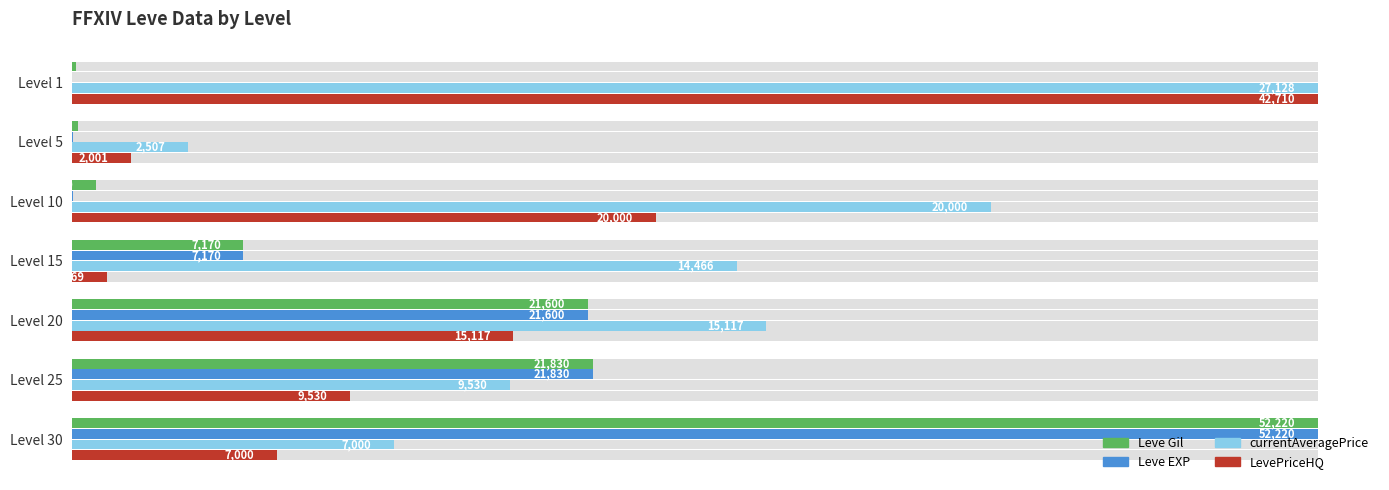

At how many categories does at least one series exceed 0?

7